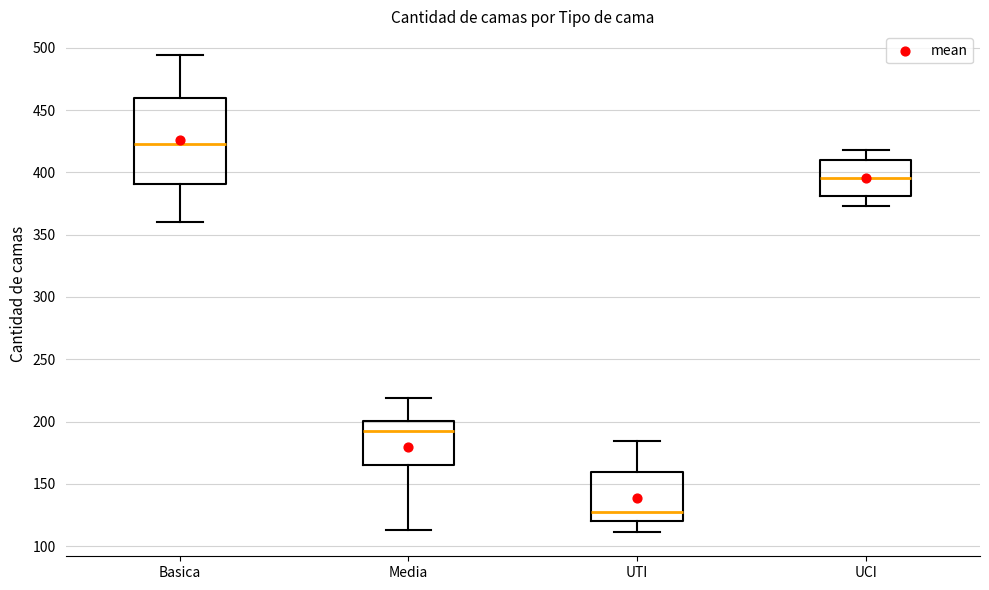

Reading left to right, transcribe this box plot: for each box, give where its median line is, the range the box spans, and where its two whiskers end, as read against the y-axis. The values are not printed on the chart, so give them approximately, as read against the axis.

Basica: median 425, box 390 to 460, whiskers 360 to 495
Media: median 195, box 165 to 200, whiskers 115 to 220
UTI: median 125, box 120 to 160, whiskers 110 to 185
UCI: median 395, box 380 to 410, whiskers 375 to 420